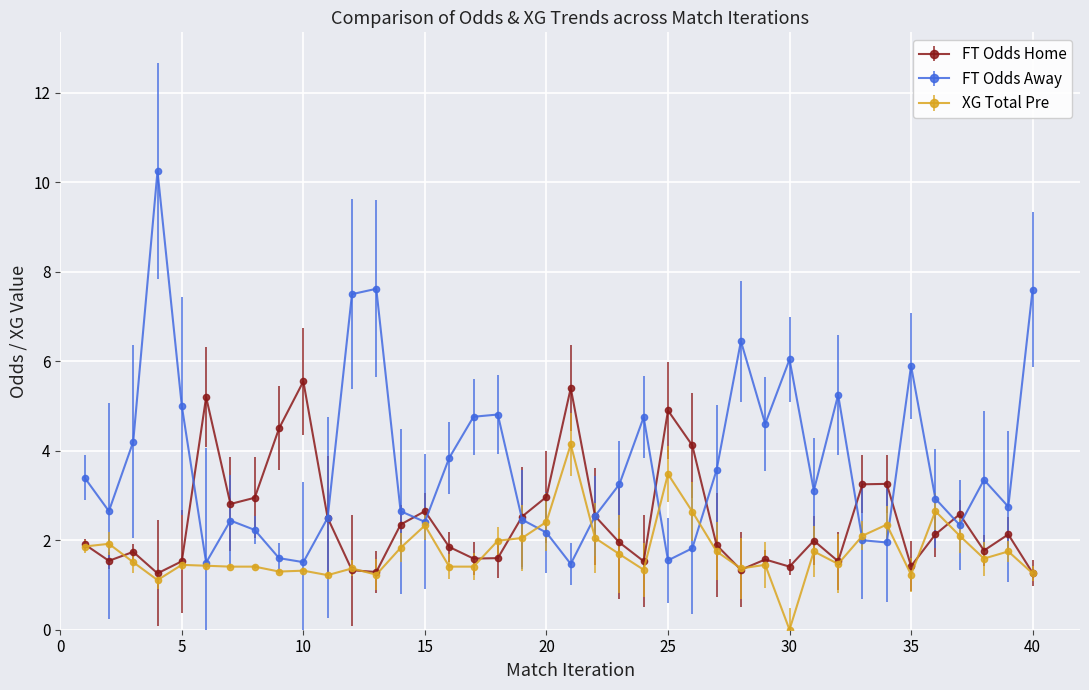

How many positive values does the XG Total Pre series have?

39